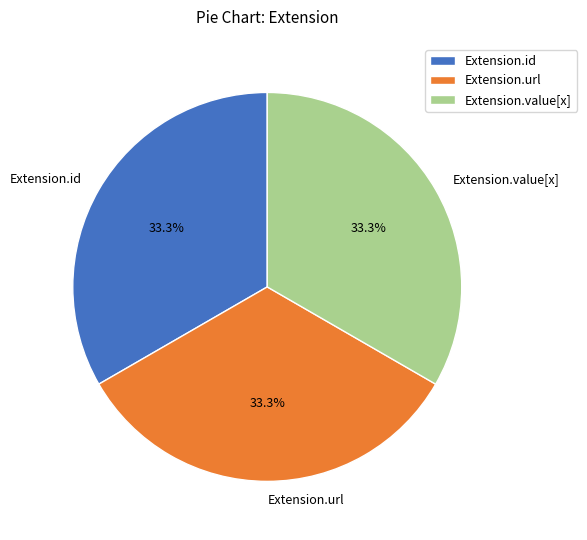

To the nearest percent, what is the difference between the Extension.id and Extension.url slice percentages?

0%